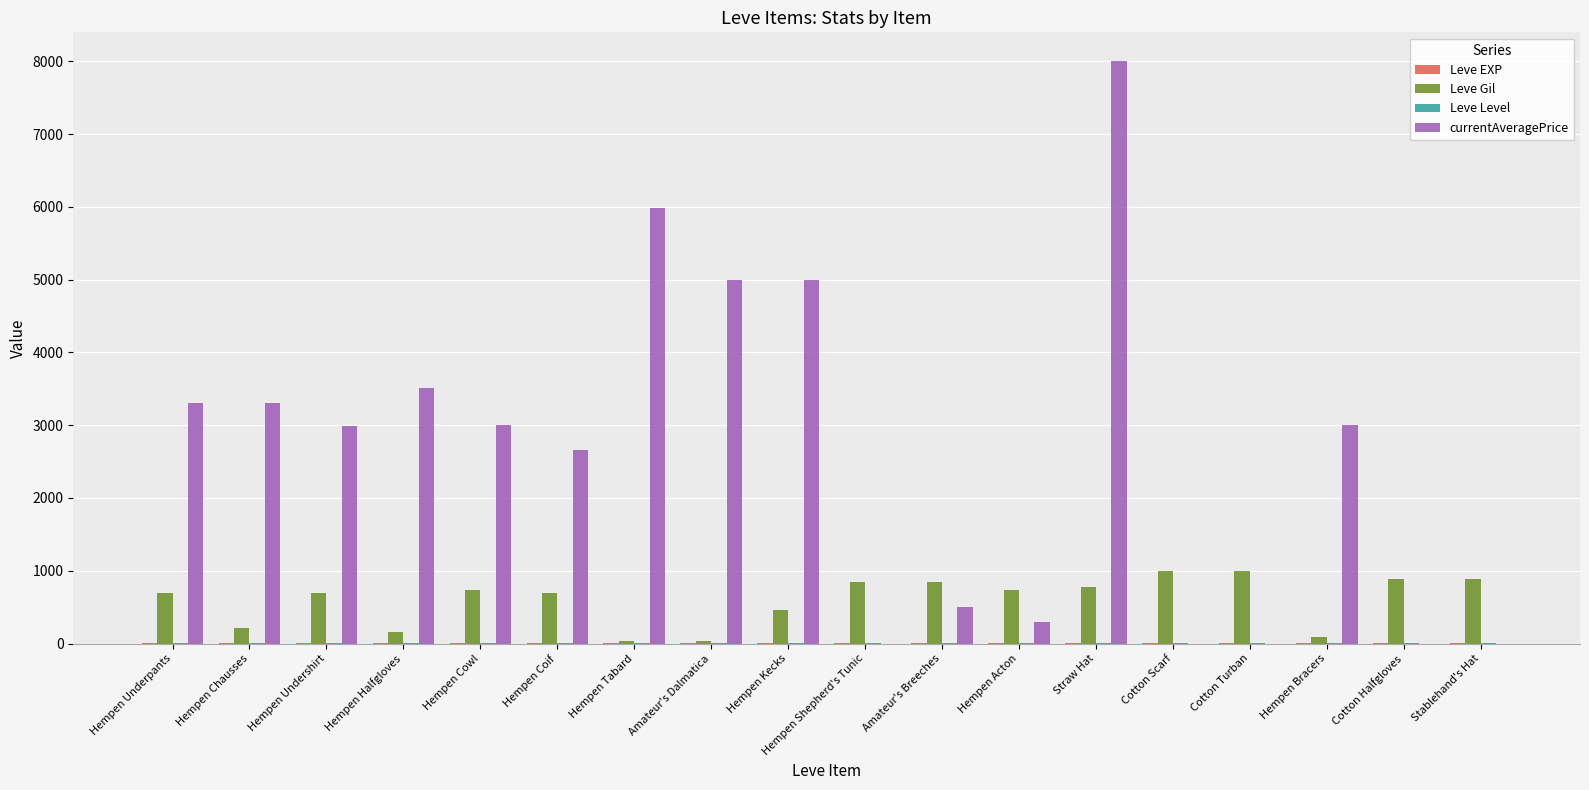

What is the highest value of the Leve Gil series?

990